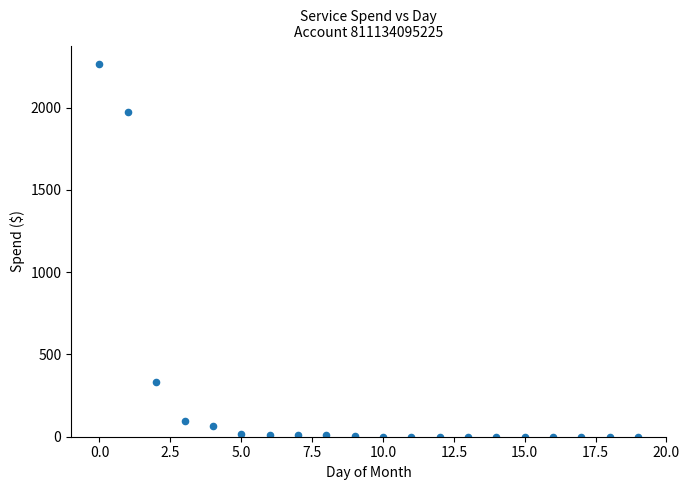

What Y value in the scatter plot is closest to 1132?

330.3